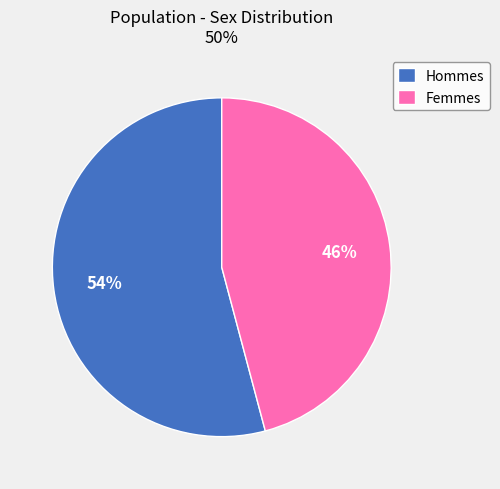

Is there any slice that represents more than half of the pie?

Yes